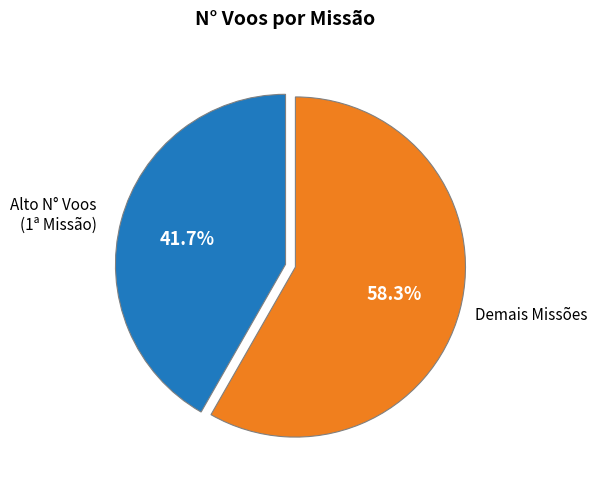

Count the number of slices in the pie.

2